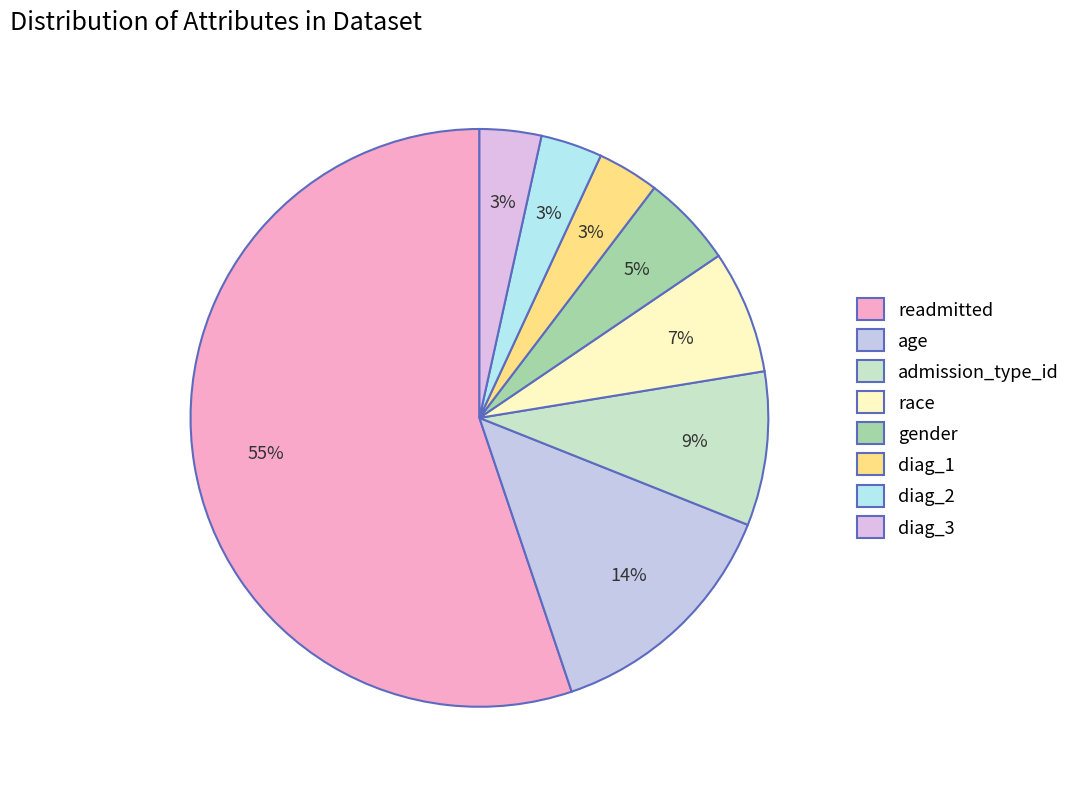

Is there any slice that represents more than half of the pie?

Yes